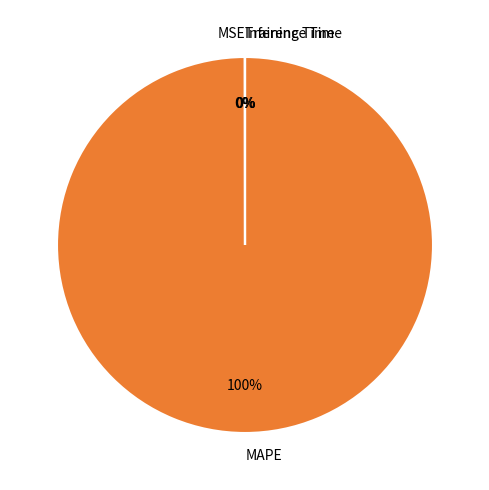

Is MAPE the majority of the pie?

Yes